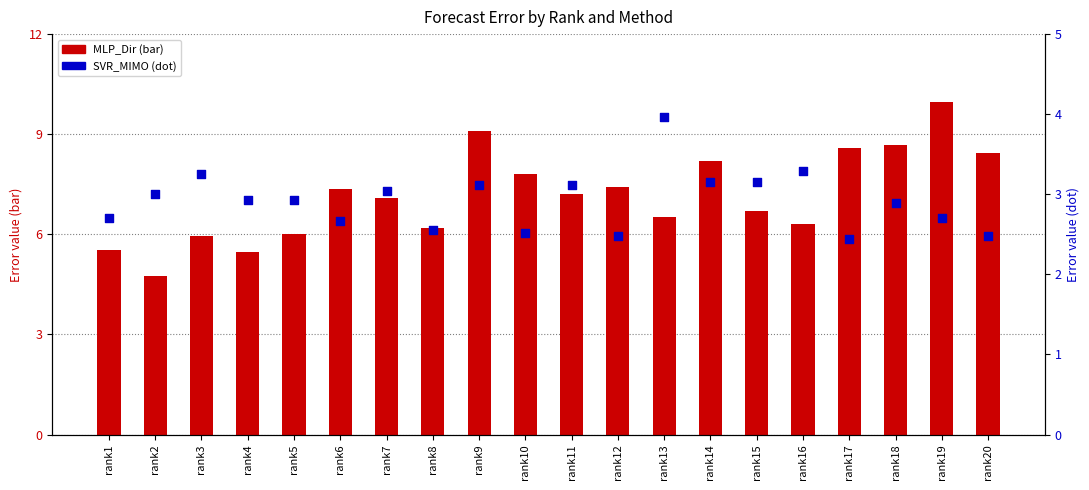

At which category is the sum across all series the highest?

rank19